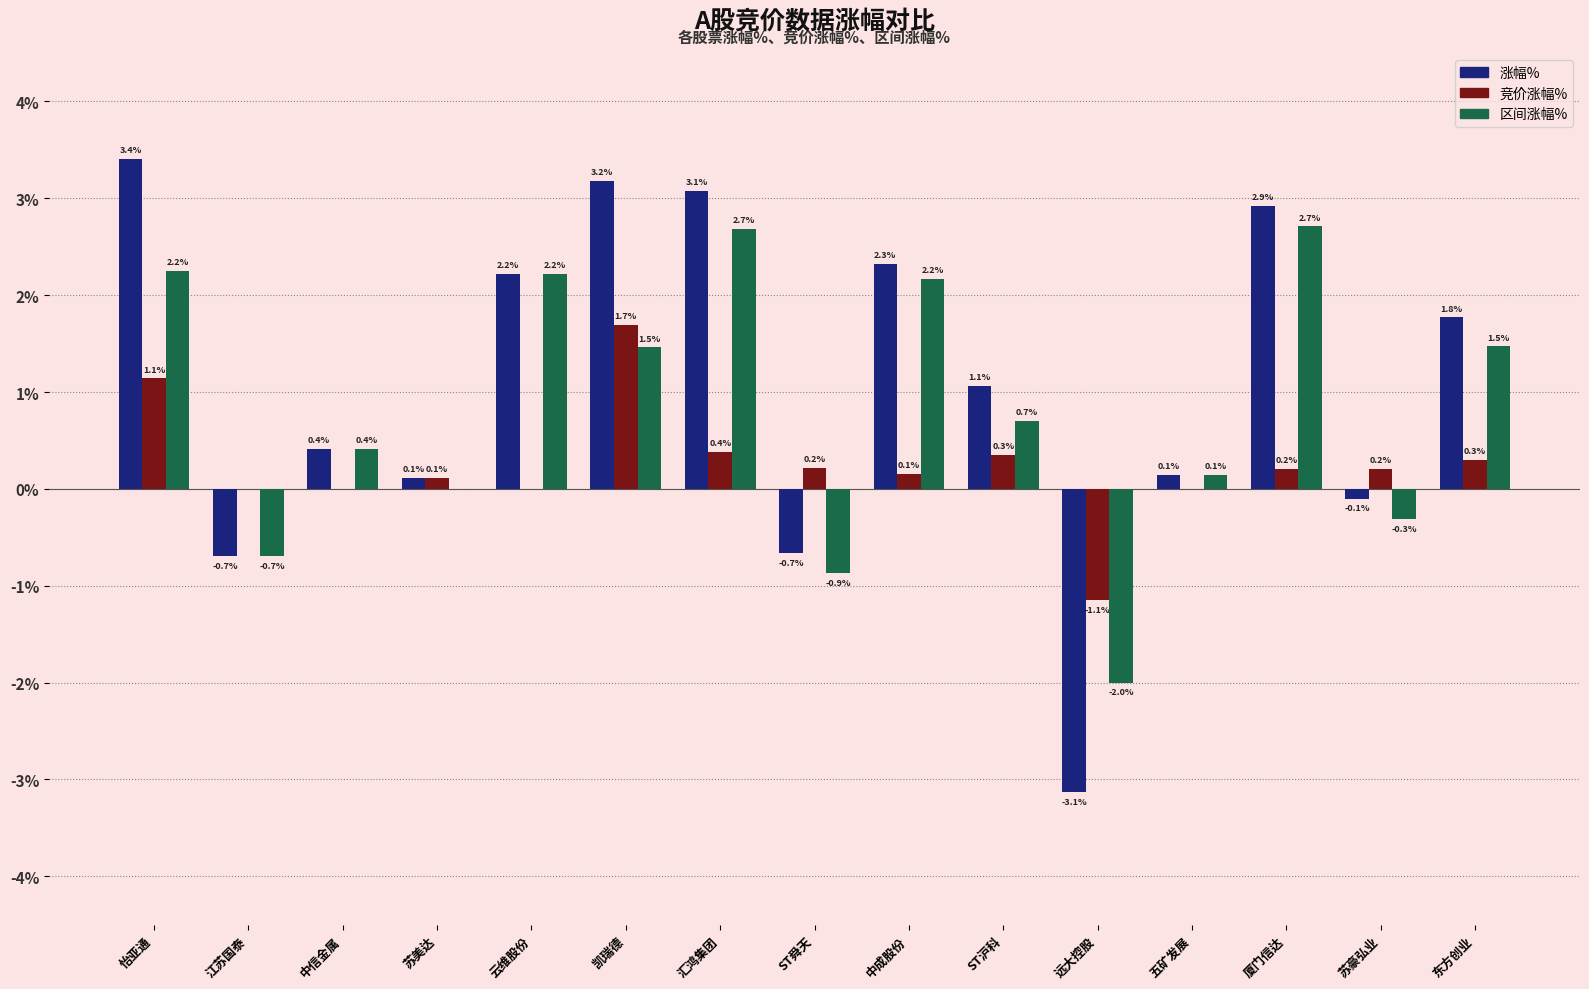

What is the maximum value shown in the chart?

3.4